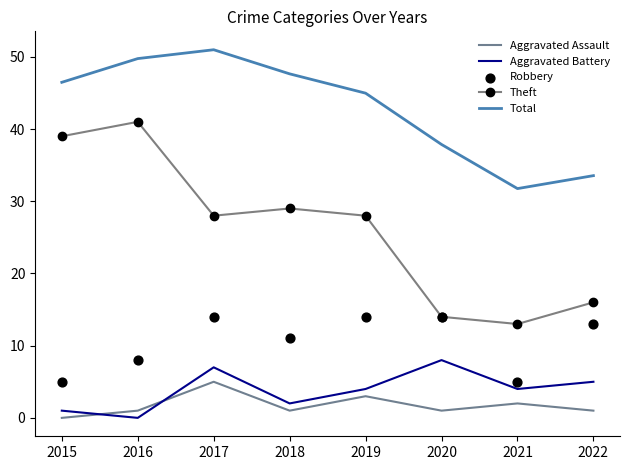

At how many categories does at least one series exceed 13?

8